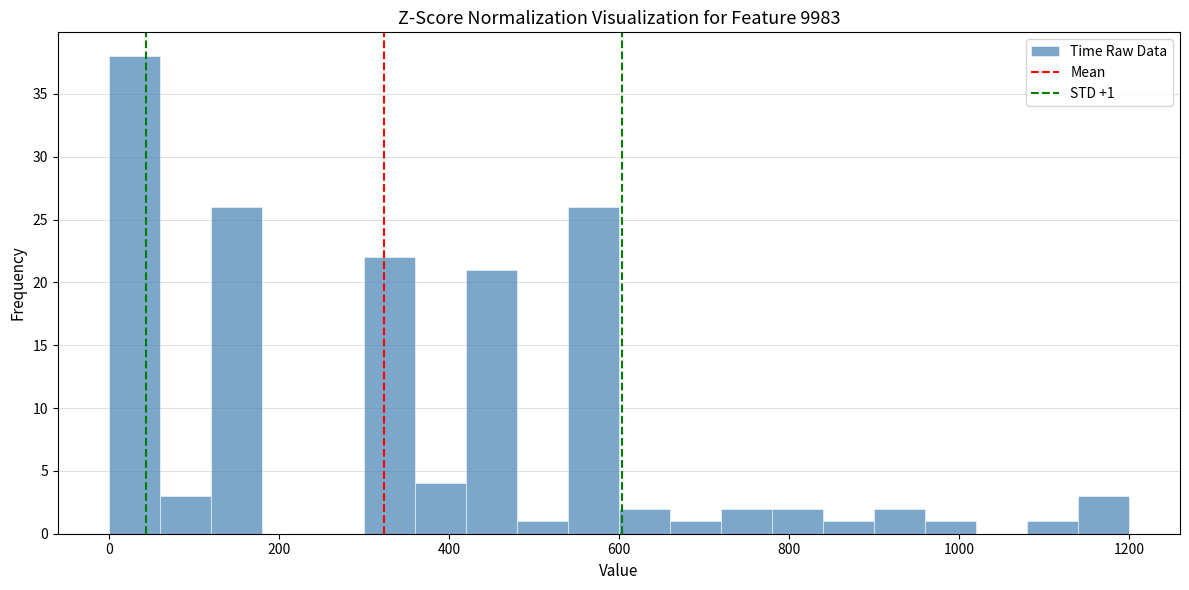

Read against the x-axis, roughly where is the centre of the tallest bar?

40